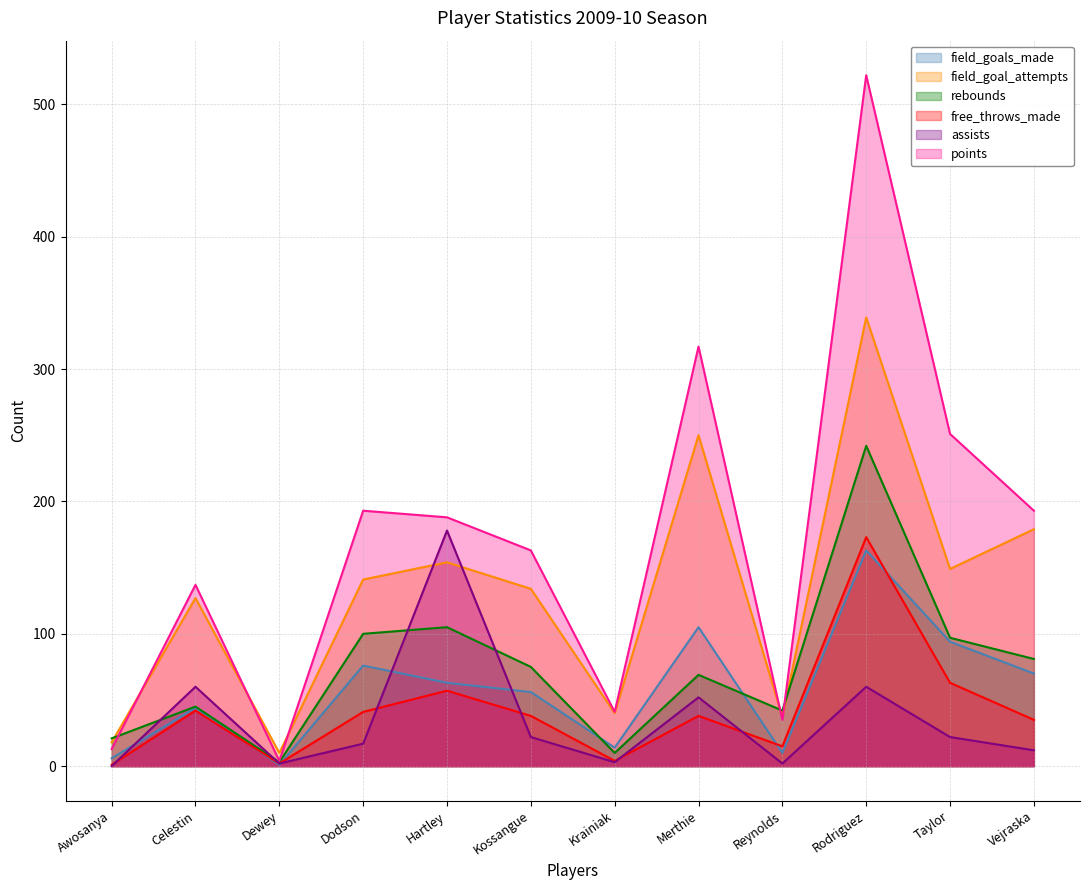

At which category is the sum across all series the highest?

Rodriguez